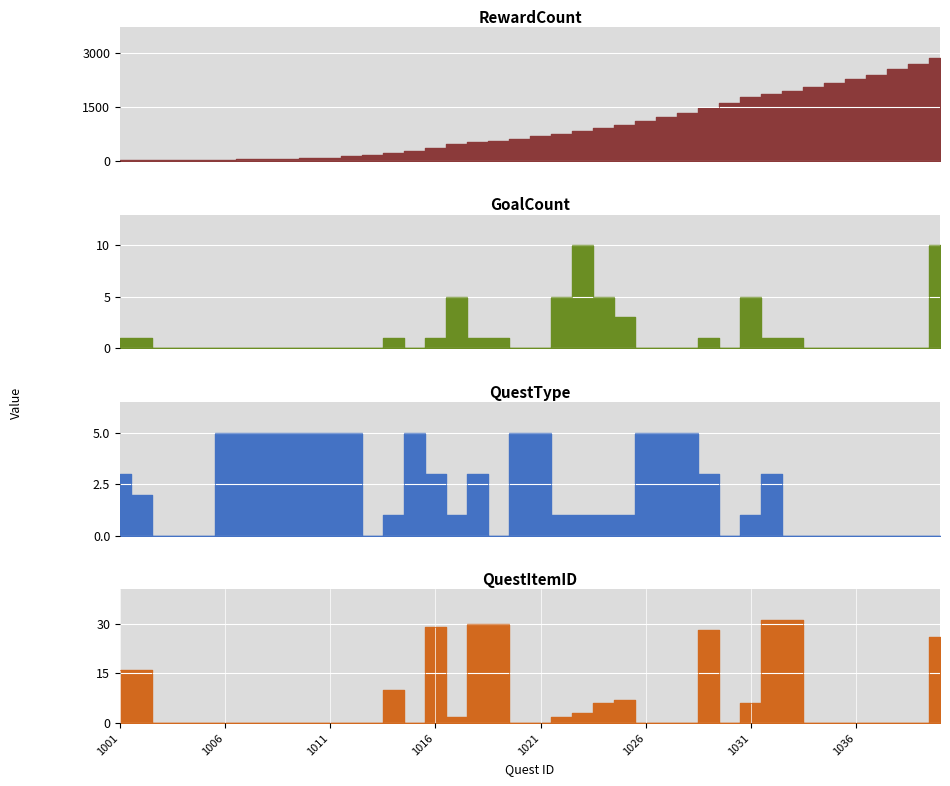

What is the total value across all series at 1039?

2691.0